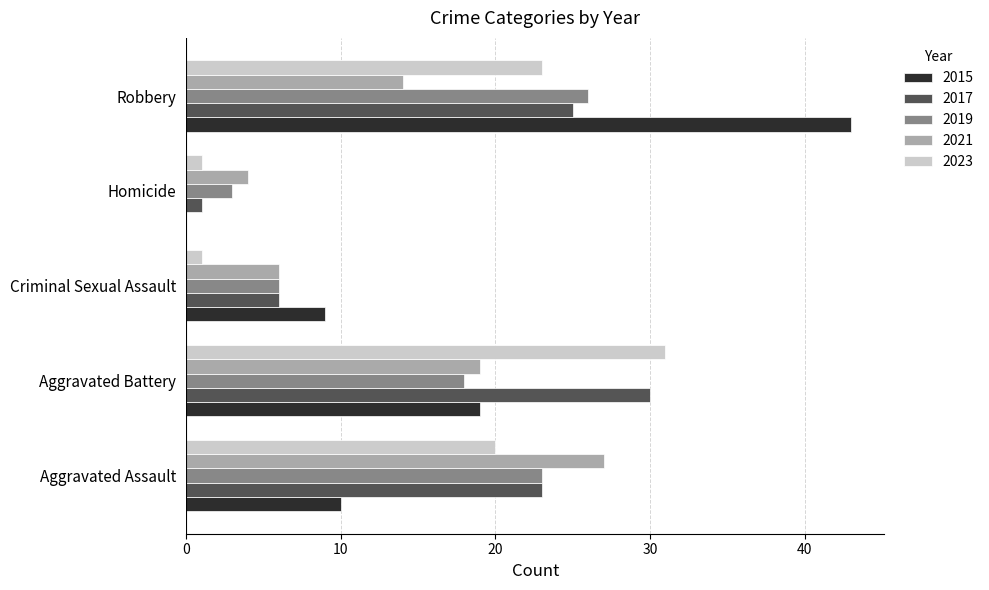

The value of 2017 at Criminal Sexual Assault is 6. True or false?

True